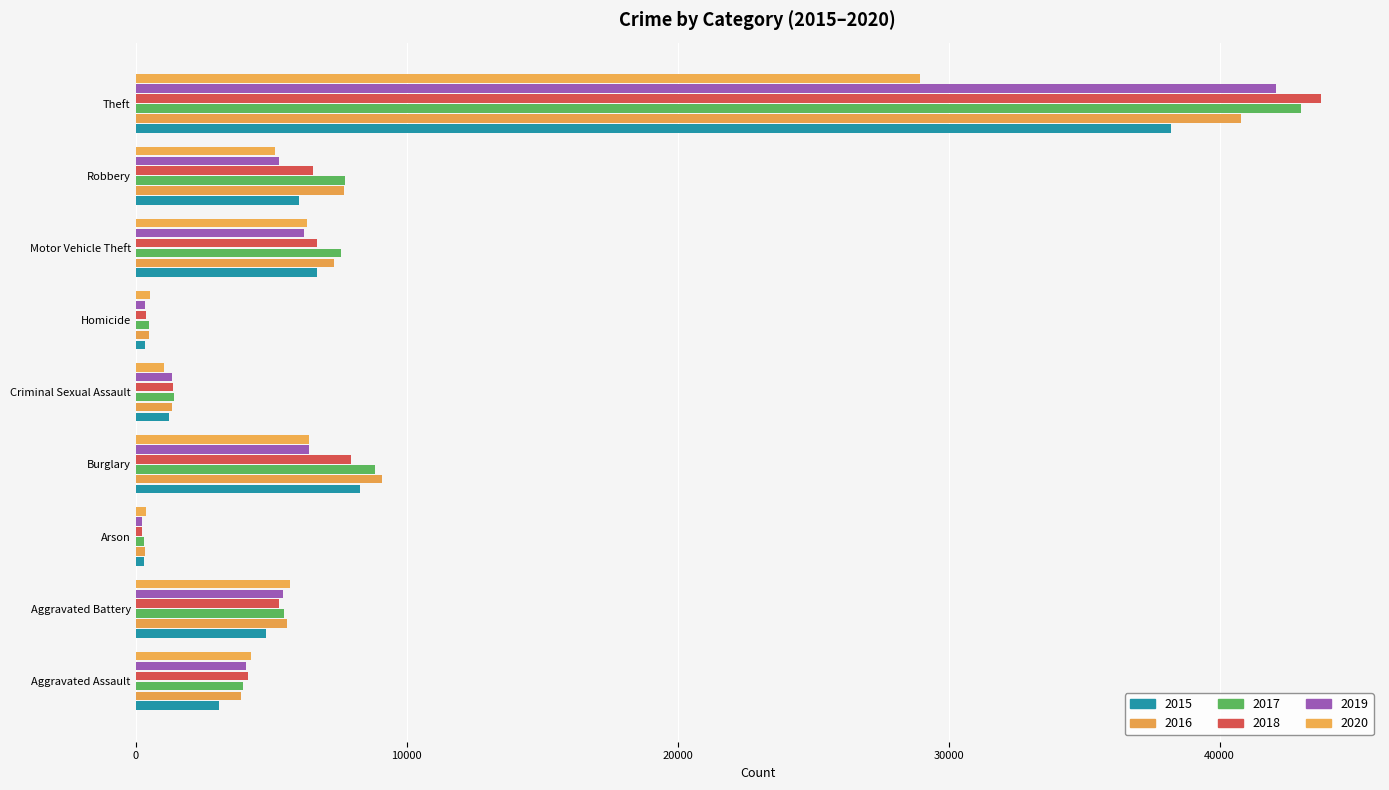

What is the sum of the 2016 values at Criminal Sexual Assault and Motor Vehicle Theft?

8639